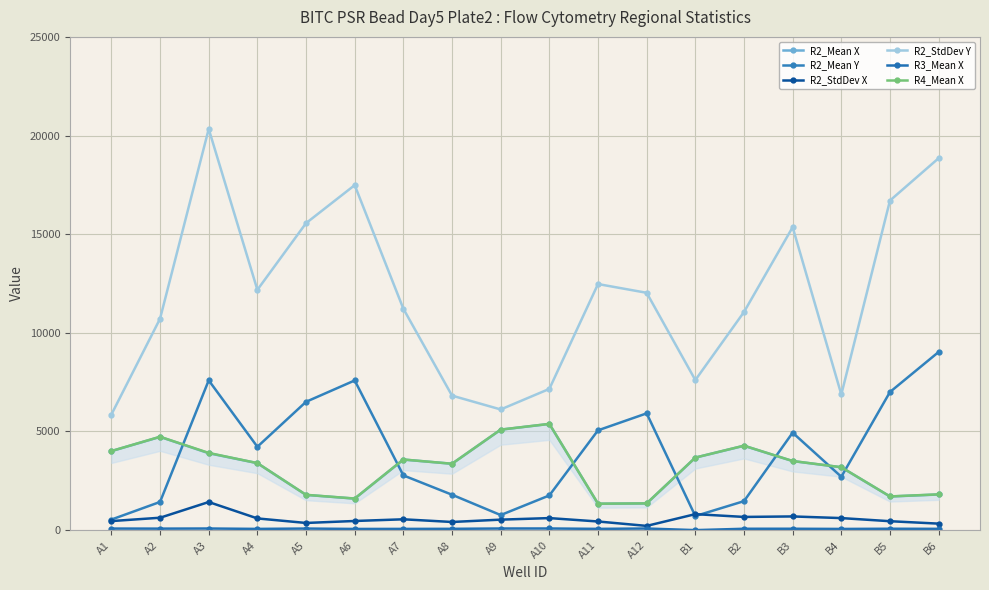

What is the highest value of the R2_StdDev Y series?

20333.9